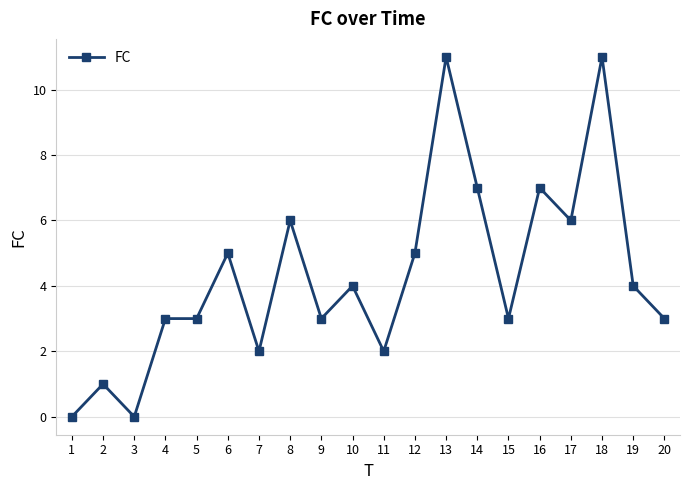

What is the maximum value shown in the chart?

11